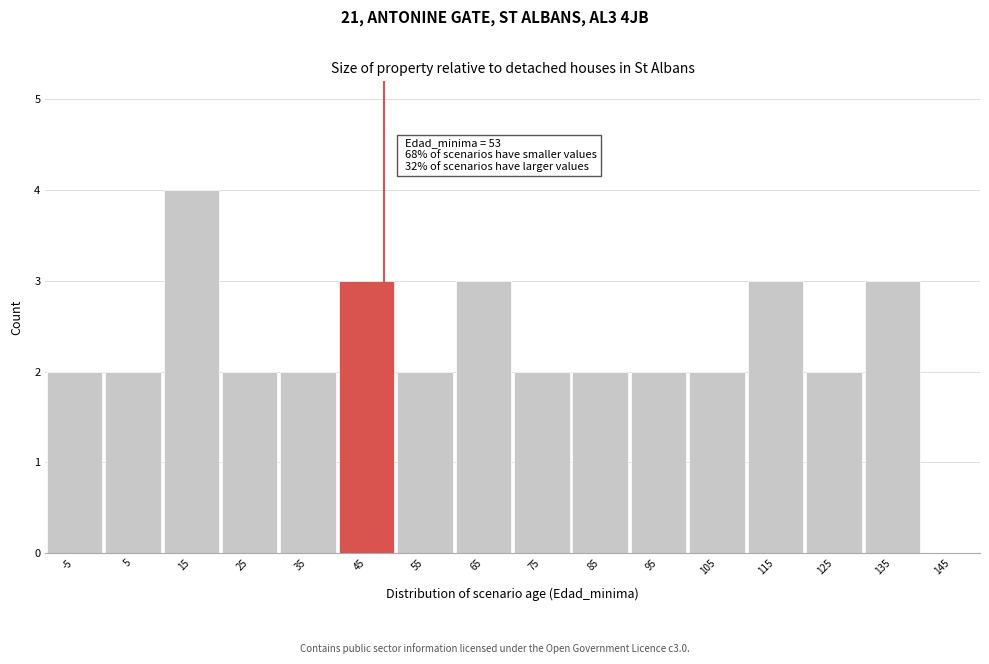

Reading left to right, transcribe all the data shown in this chart.

-5=2	5=2	15=4	25=2	35=2	45=3	55=2	65=3	75=2	85=2	95=2	105=2	115=3	125=2	135=3	145=0